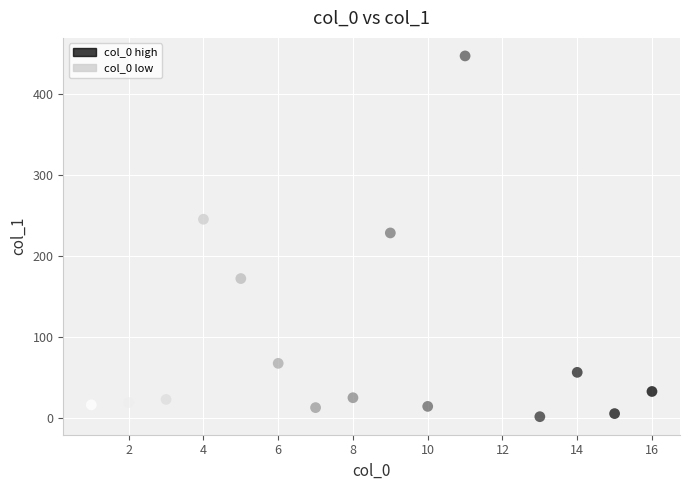

What is the range of X values (max minus min)?

15.0